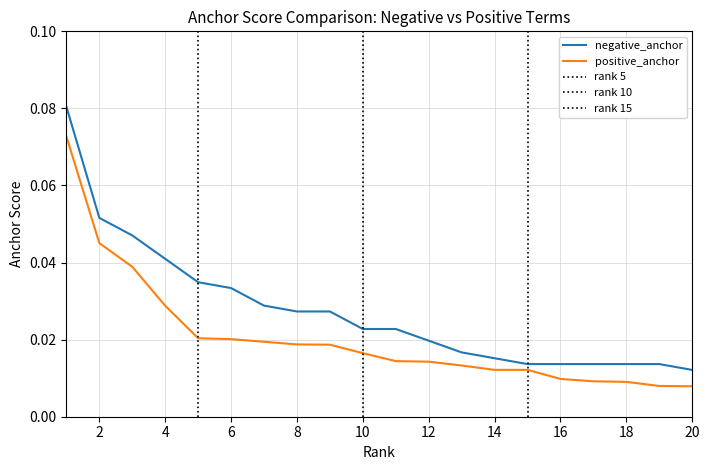

Is the value of positive_anchor at 16 greater than the value of negative_anchor at 18?

No